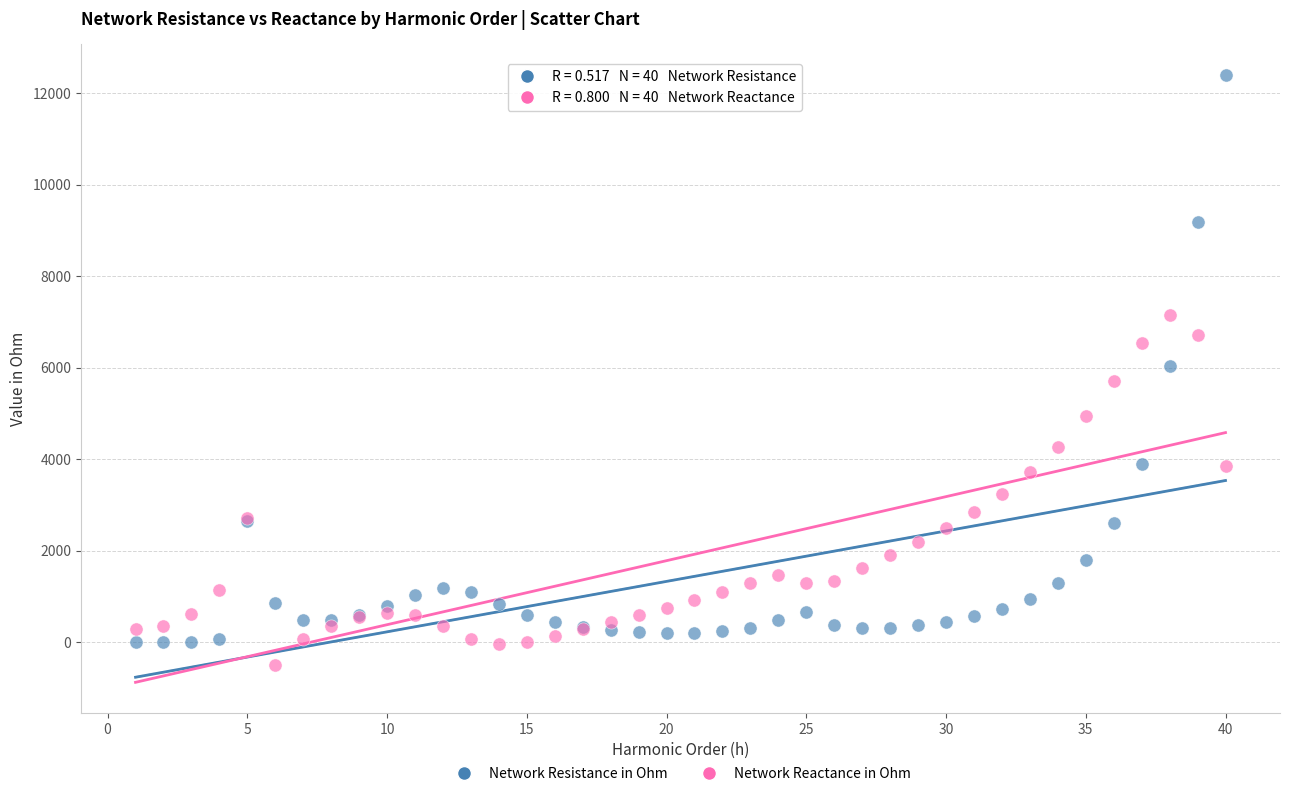

In the Network Resistance in Ohm series, what Y value is closest to 6206?

6028.2